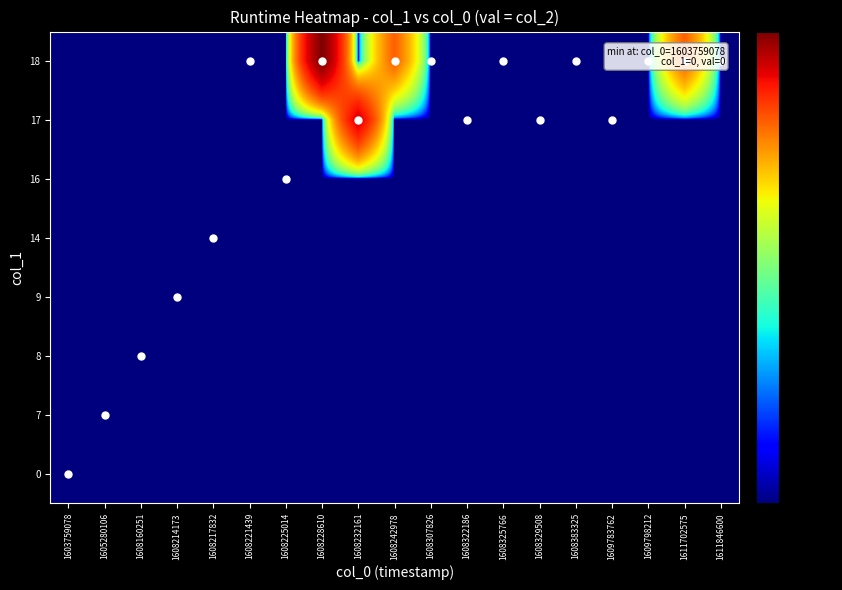

Reading right to left, transcribe all the data shown in this chart.

0: 1611846600=0.0	1611702575=0.0	1609798212=0.0	1609783762=0.0	1608383325=0.0	1608329508=0.0	1608325766=0.0	1608322186=0.0	1608307826=0.0	1608242978=0.0	1608232161=0.0	1608228610=0.0	1608225014=0.0	1608221439=0.0	1608217832=0.0	1608214173=0.0	1608160251=0.0	1605280106=0.0	1603759078=0.0
7: 1611846600=0.0	1611702575=0.0	1609798212=0.0	1609783762=0.0	1608383325=0.0	1608329508=0.0	1608325766=0.0	1608322186=0.0	1608307826=0.0	1608242978=0.0	1608232161=0.0	1608228610=0.0	1608225014=0.0	1608221439=0.0	1608217832=0.0	1608214173=0.0	1608160251=0.0	1605280106=0.0	1603759078=0.0
8: 1611846600=0.0	1611702575=0.0	1609798212=0.0	1609783762=0.0	1608383325=0.0	1608329508=0.0	1608325766=0.0	1608322186=0.0	1608307826=0.0	1608242978=0.0	1608232161=0.0	1608228610=0.0	1608225014=0.0	1608221439=0.0	1608217832=0.0	1608214173=0.0	1608160251=0.0	1605280106=0.0	1603759078=0.0
9: 1611846600=0.0	1611702575=0.0	1609798212=0.0	1609783762=0.0	1608383325=0.0	1608329508=0.0	1608325766=0.0	1608322186=0.0	1608307826=0.0	1608242978=0.0	1608232161=0.0	1608228610=0.0	1608225014=0.0	1608221439=0.0	1608217832=0.0	1608214173=0.0	1608160251=0.0	1605280106=0.0	1603759078=0.0
14: 1611846600=0.0	1611702575=0.0	1609798212=0.0	1609783762=0.0	1608383325=0.0	1608329508=0.0	1608325766=0.0	1608322186=0.0	1608307826=0.0	1608242978=0.0	1608232161=0.0	1608228610=0.0	1608225014=0.0	1608221439=0.0	1608217832=0.0	1608214173=0.0	1608160251=0.0	1605280106=0.0	1603759078=0.0
16: 1611846600=0.0	1611702575=0.0	1609798212=0.0	1609783762=0.0	1608383325=0.0	1608329508=0.0	1608325766=0.0	1608322186=0.0	1608307826=0.0	1608242978=0.0	1608232161=0.0	1608228610=0.0	1608225014=0.0	1608221439=0.0	1608217832=0.0	1608214173=0.0	1608160251=0.0	1605280106=0.0	1603759078=0.0
17: 1611846600=0.0	1611702575=0.0	1609798212=0.0	1609783762=0.0	1608383325=0.0	1608329508=0.0	1608325766=0.0	1608322186=0.0	1608307826=0.0	1608242978=0.0	1608232161=2.0	1608228610=0.0	1608225014=0.0	1608221439=0.0	1608217832=0.0	1608214173=0.0	1608160251=0.0	1605280106=0.0	1603759078=0.0
18: 1611846600=0.0	1611702575=1.0	1609798212=0.0	1609783762=0.0	1608383325=0.0	1608329508=0.0	1608325766=0.0	1608322186=0.0	1608307826=0.0	1608242978=1.0	1608232161=0.0	1608228610=3.0	1608225014=0.0	1608221439=0.0	1608217832=0.0	1608214173=0.0	1608160251=0.0	1605280106=0.0	1603759078=0.0